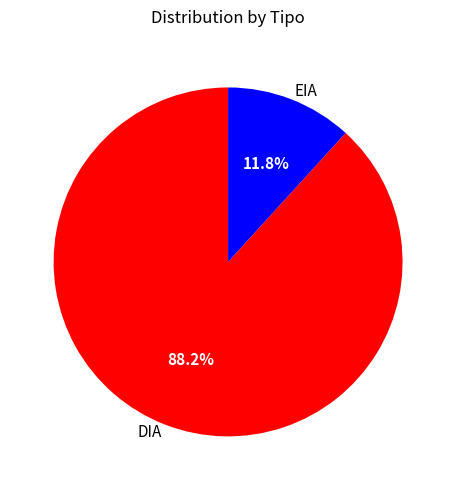

Is there a majority slice in this chart?

Yes